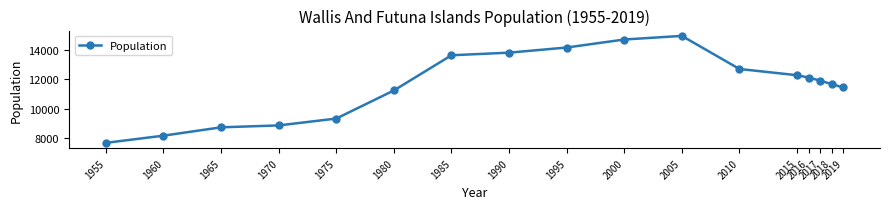

How many interior local peaks (higher than both neighbors) does the data have?

1